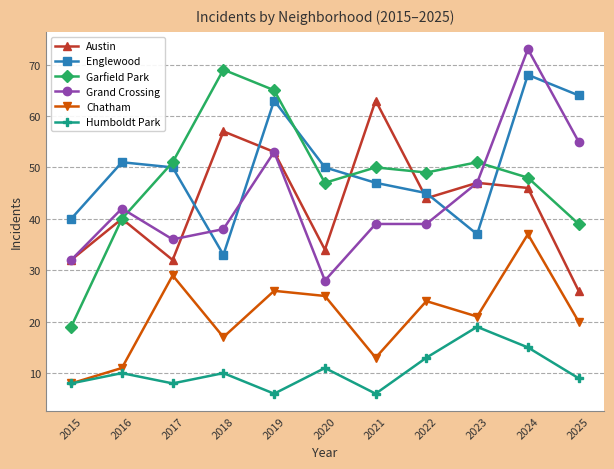

How many values in the Englewood series are below 50?

5